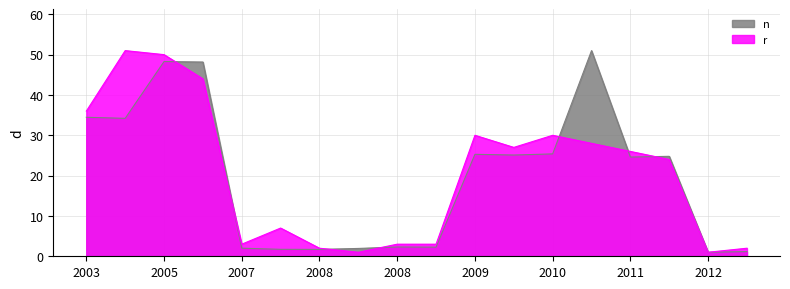

What are all the series names shown in the legend?

n, r